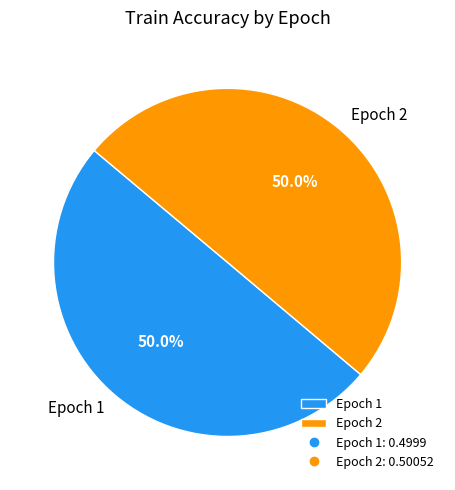

To the nearest percent, what is the average slice percentage?

50%